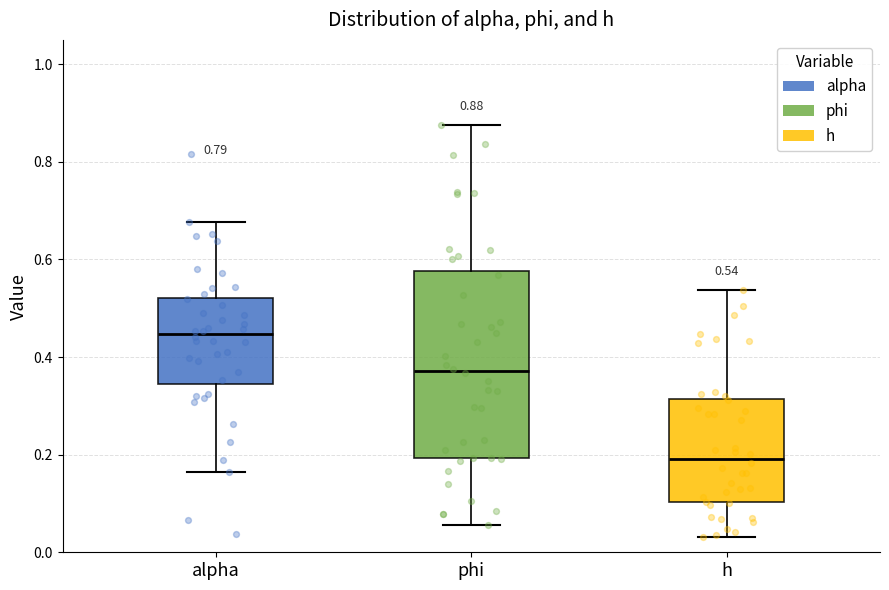

Which box is the tallest, from its lower edge to its upper edge?

phi